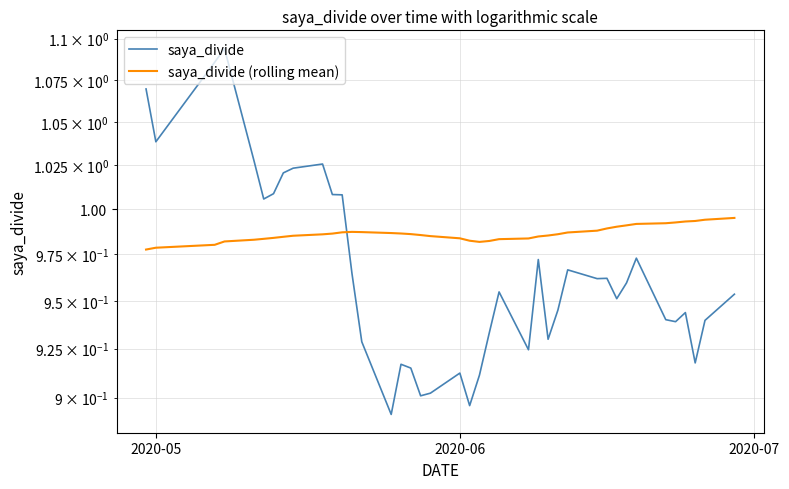

How many times do saya_divide (rolling mean) and saya_divide cross each other?

1